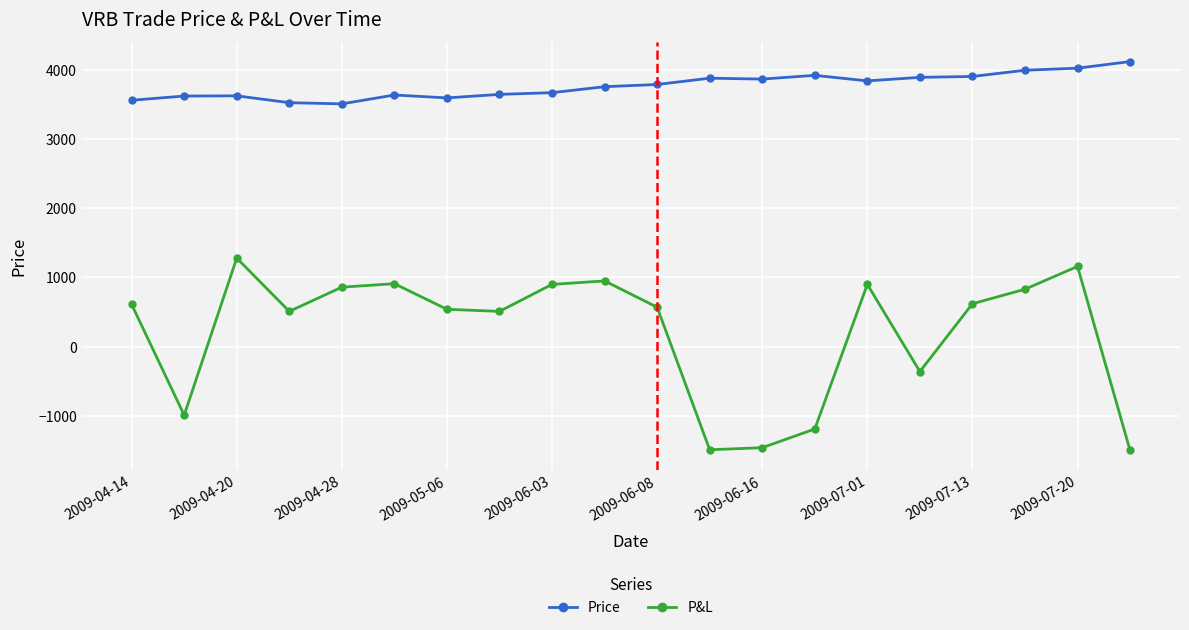

What is the lowest value of the P&L series?

-1500